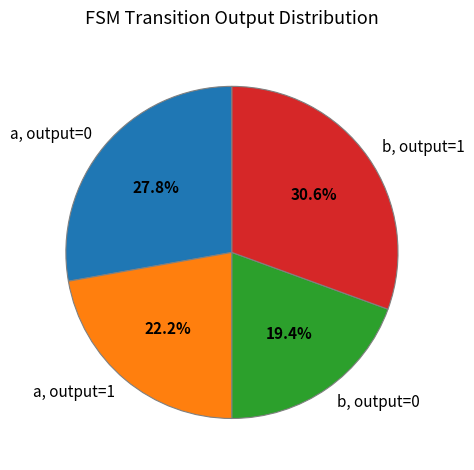

How many segments does this pie chart have?

4